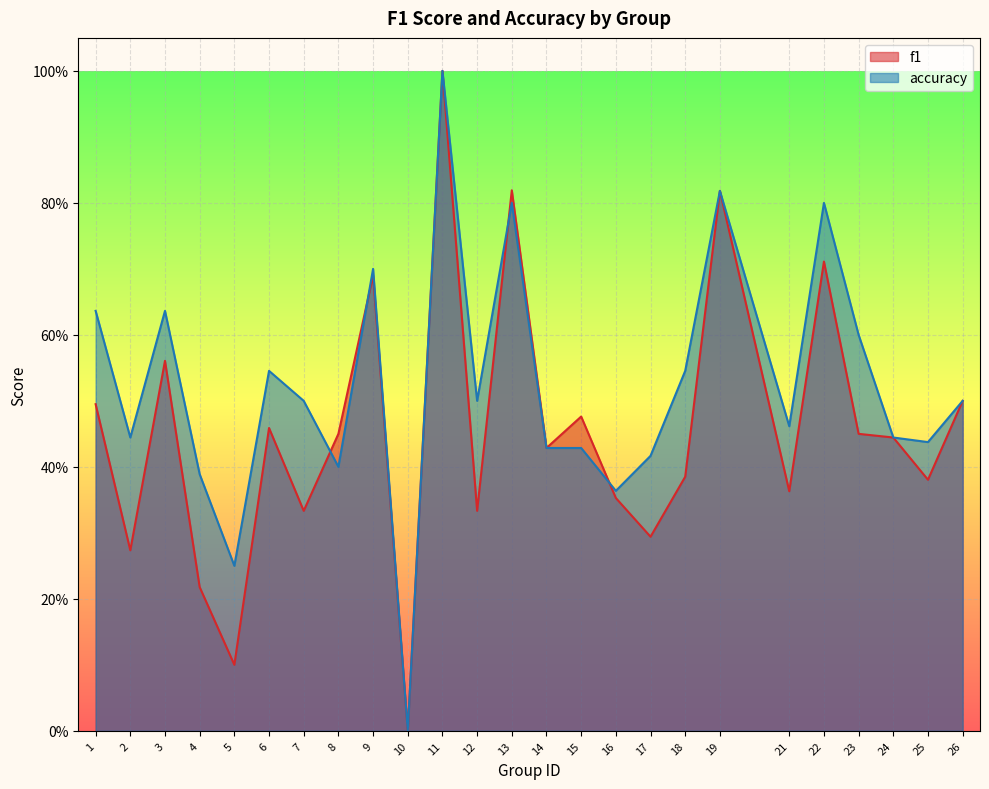

What is the sum of all f1 values?

11.3